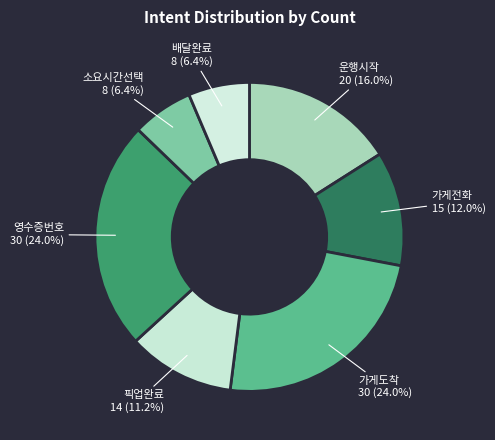

How many segments does this pie chart have?

7